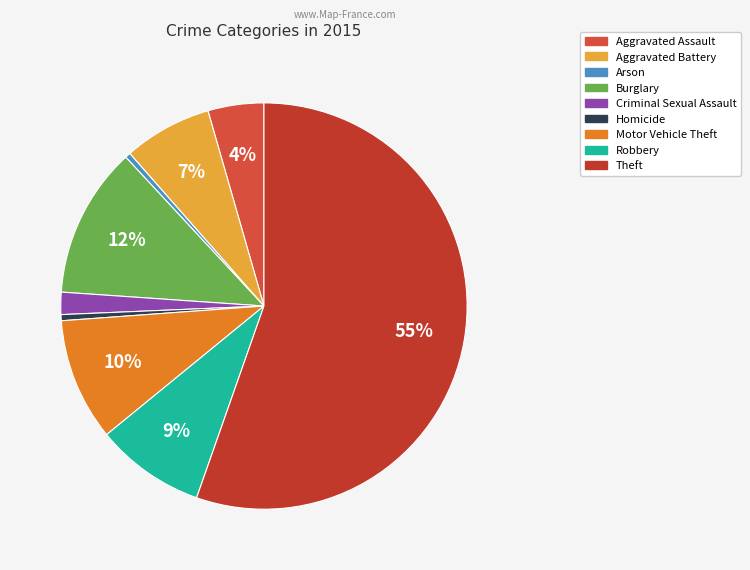

To the nearest percent, what portion does Motor Vehicle Theft represent?

10%